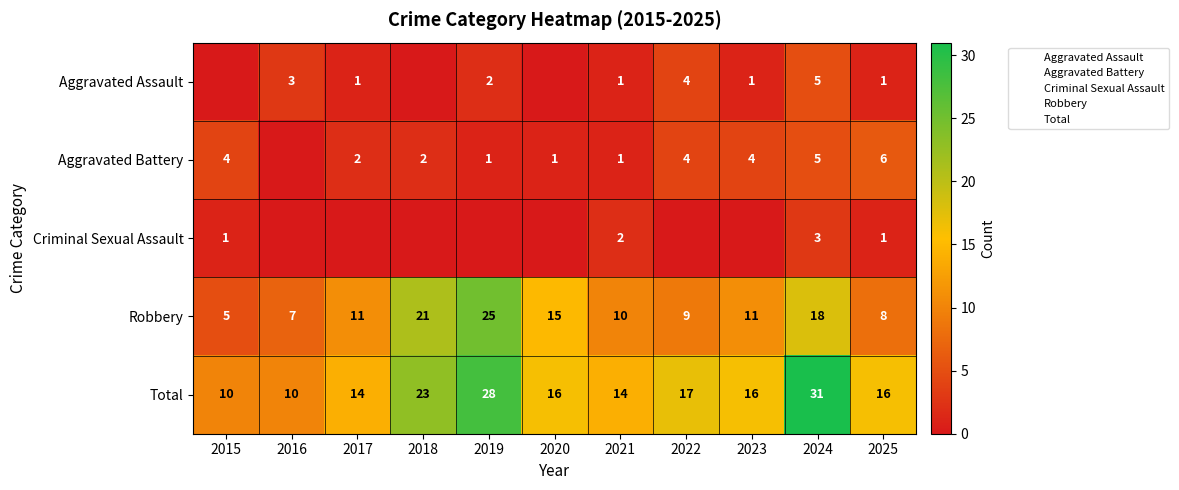

What is the maximum value for Robbery?

25